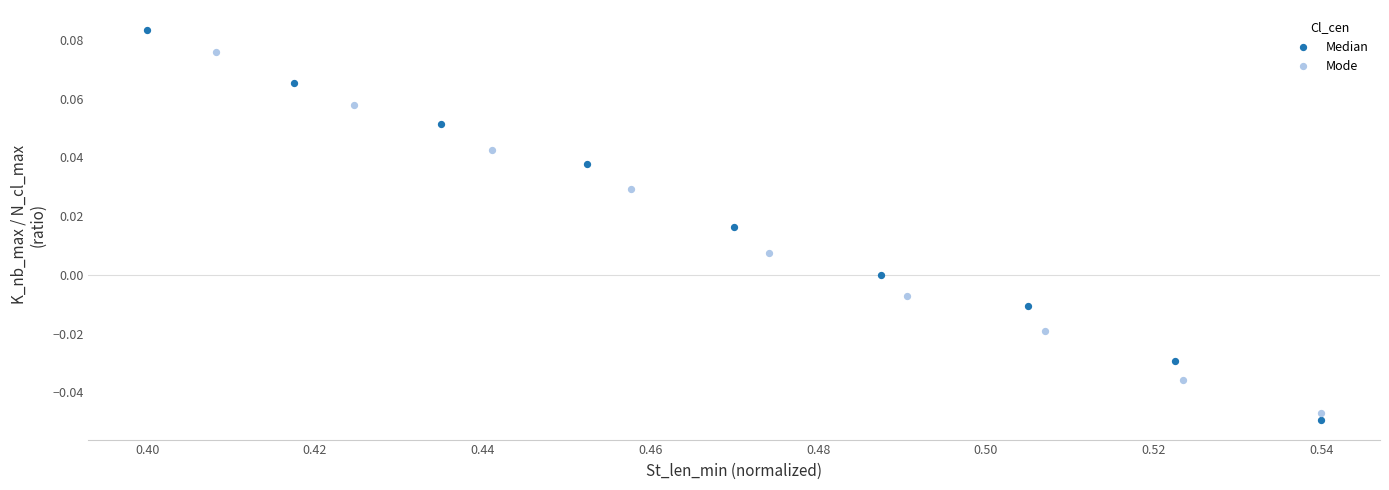

What are all the series names shown in the legend?

Median, Mode